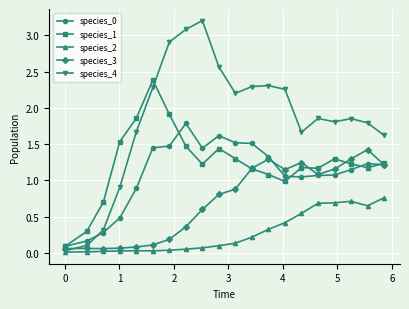

At how many categories does at least one series exceed 2?

9